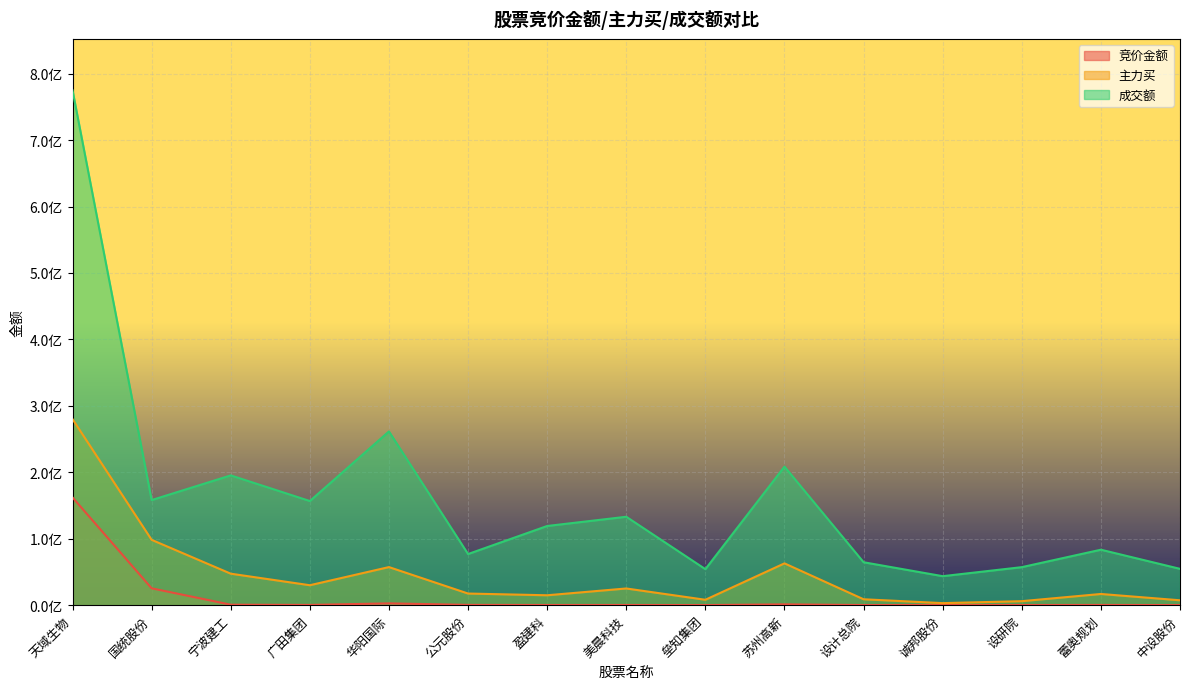

What is the total value across all series at 广田集团?

187133838